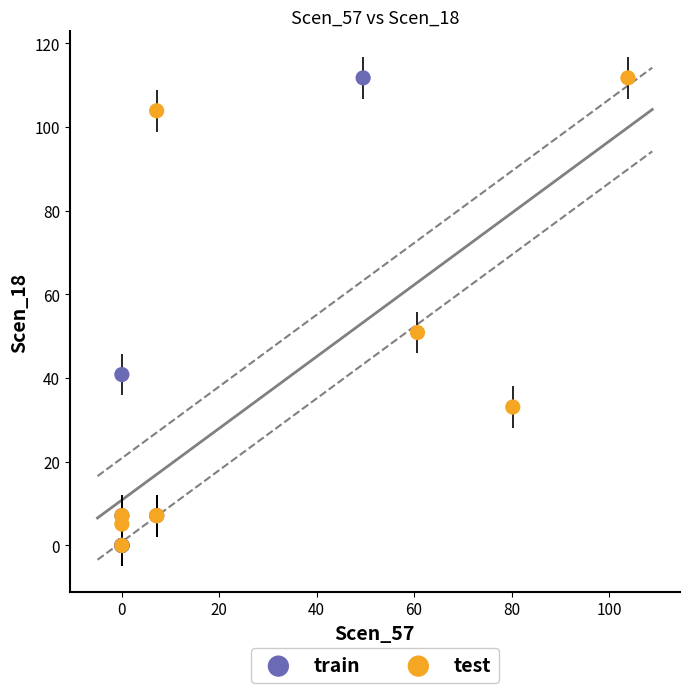

What are all the series names shown in the legend?

train, test